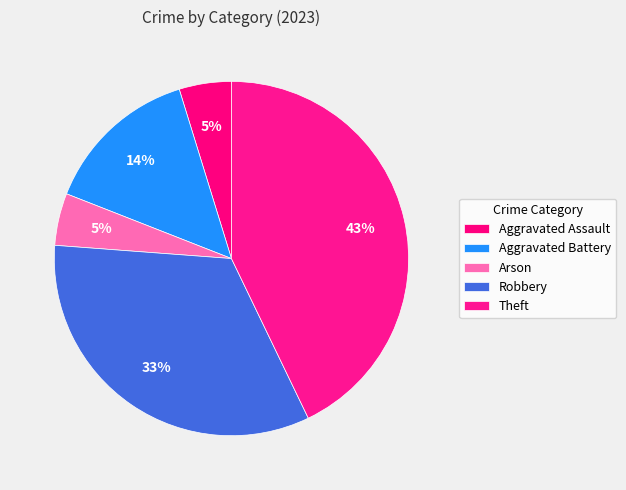

Approximately how many times larger is the value at Aggravated Assault compared to Theft?

0.1